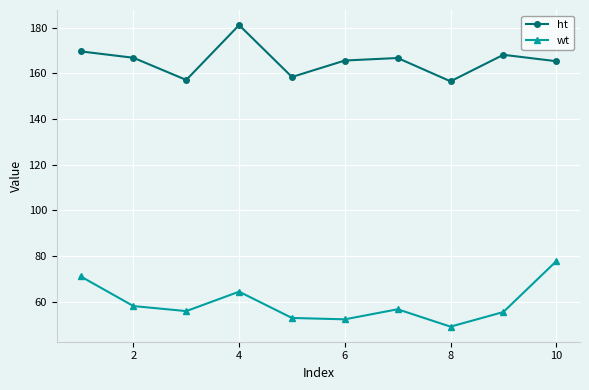

True or false: wt and ht intersect in this chart.

False